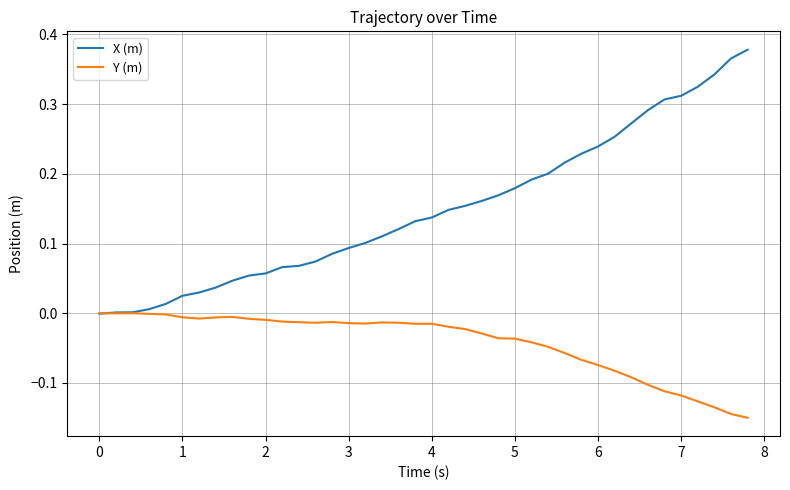

Rank the series by their maximum value, from lowest to highest.

Y (m), X (m)